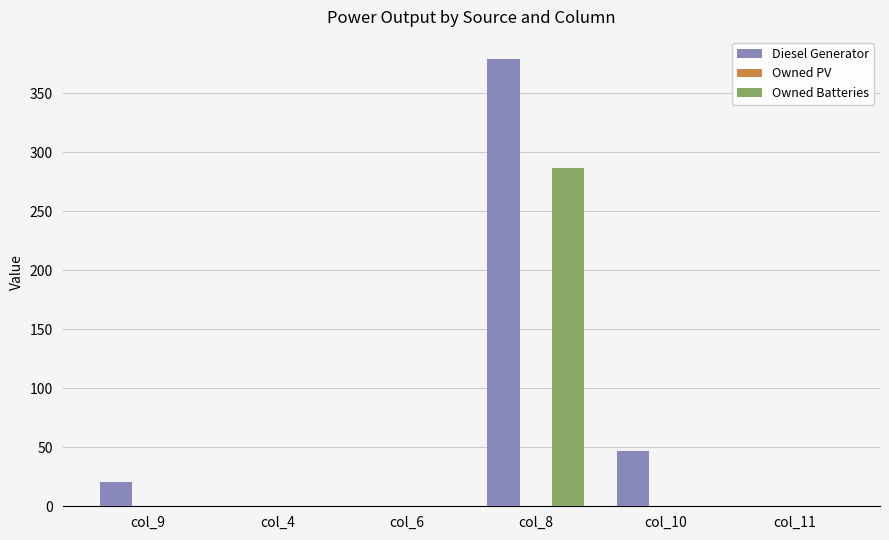

Between col_9 and col_4, which series saw the biggest shift?

Diesel Generator